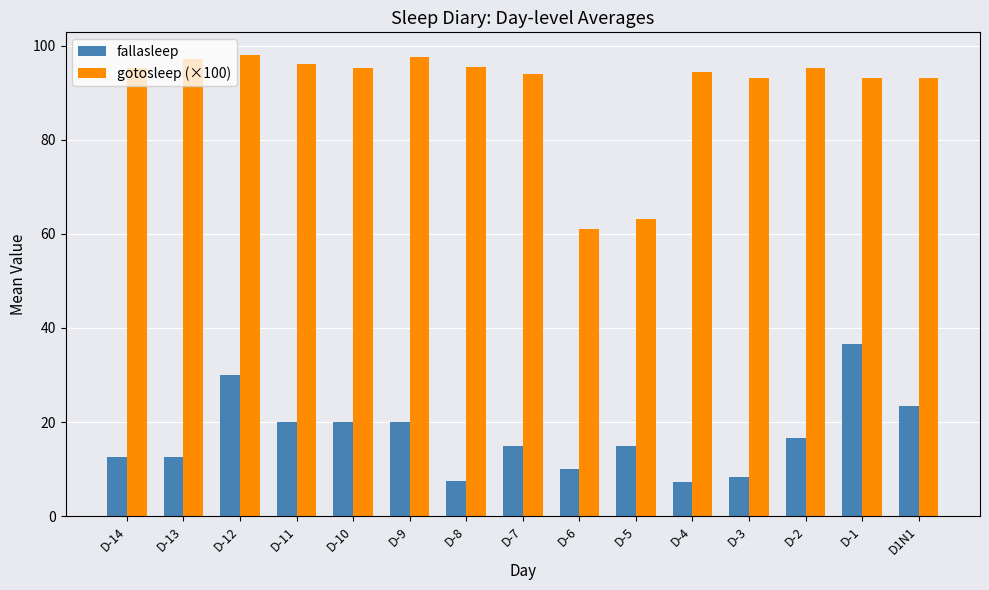

What is the label of the 11th bar from the left?

D-4